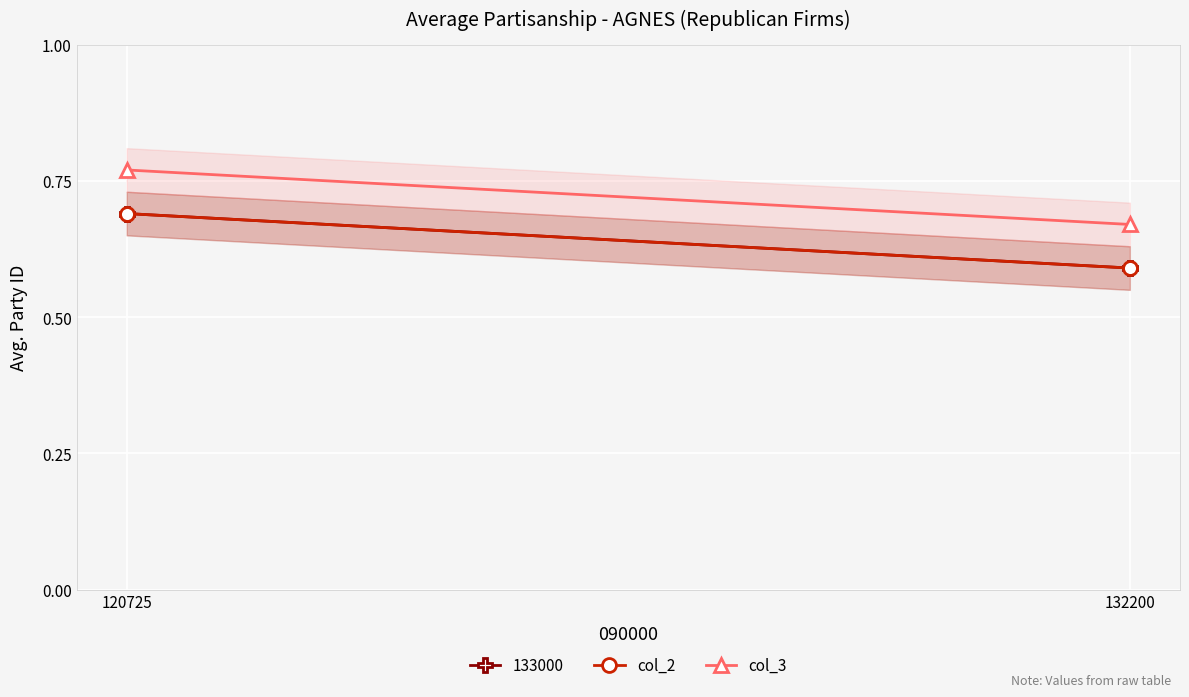

What is the total value across all series at 132200?

1.3